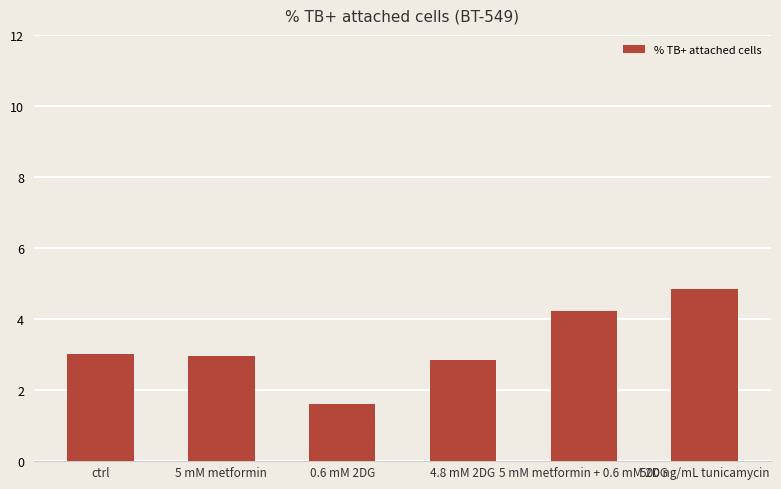

What is the minimum value shown in the chart?

1.6